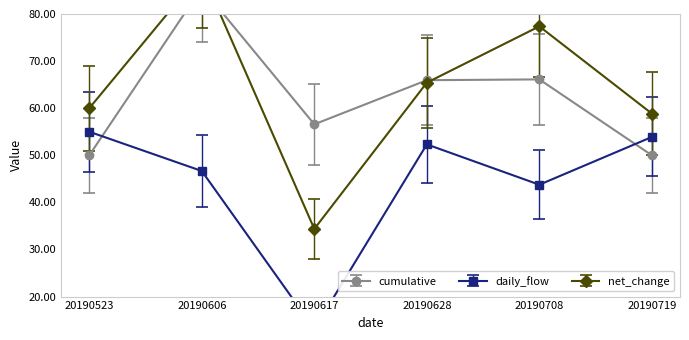

The cumulative series shows 65.9 at 20190628. True or false?

True